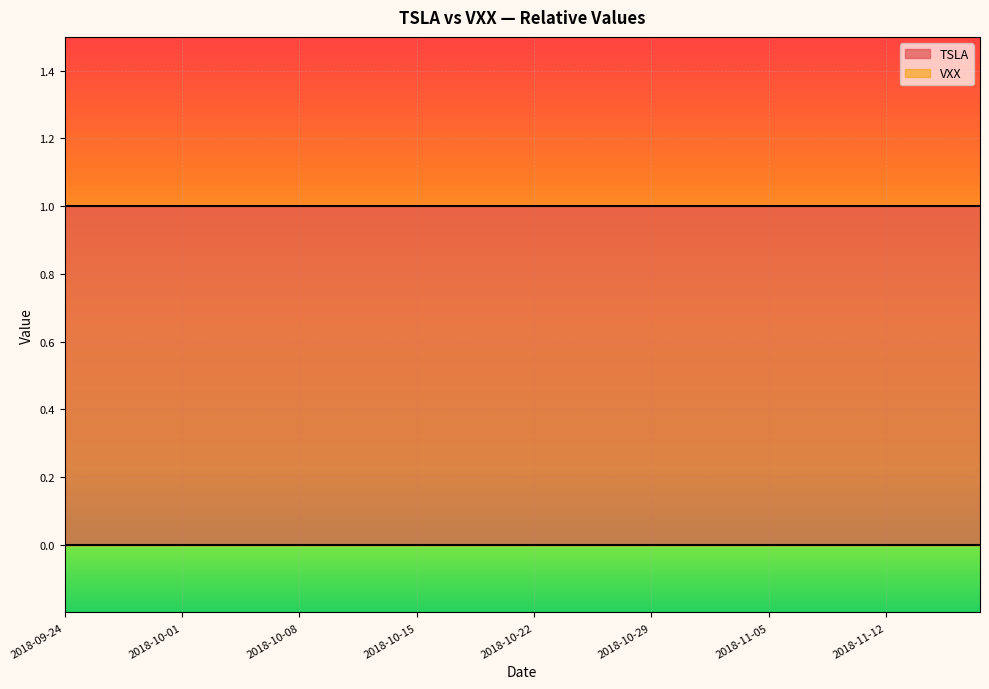

At how many categories does at least one series exceed 0?

40